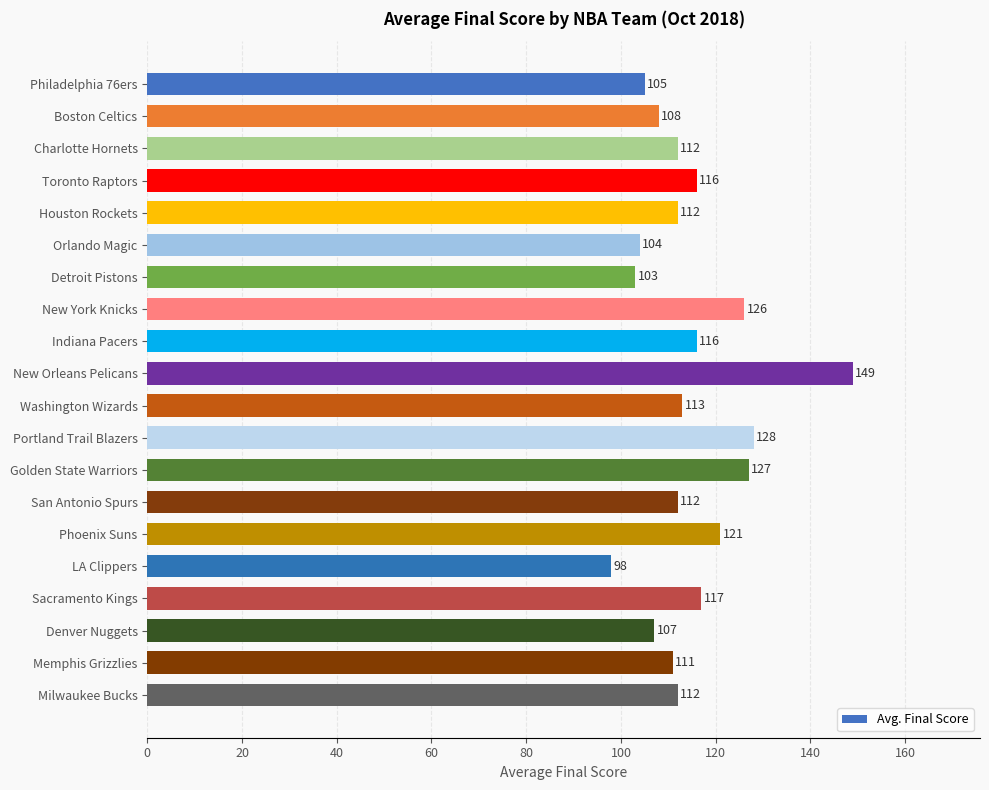

Are the bars horizontal?

Yes